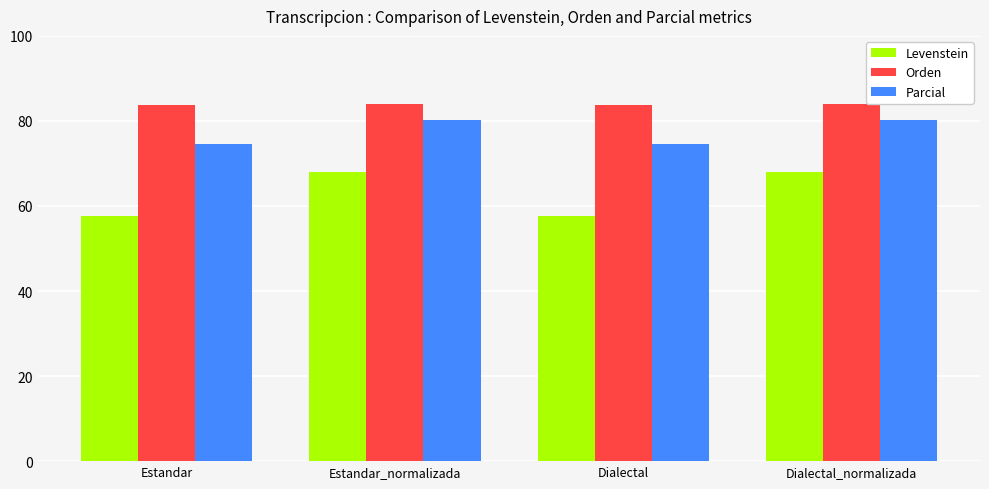

What is the difference between the maximum and minimum values in the Orden series?

0.3